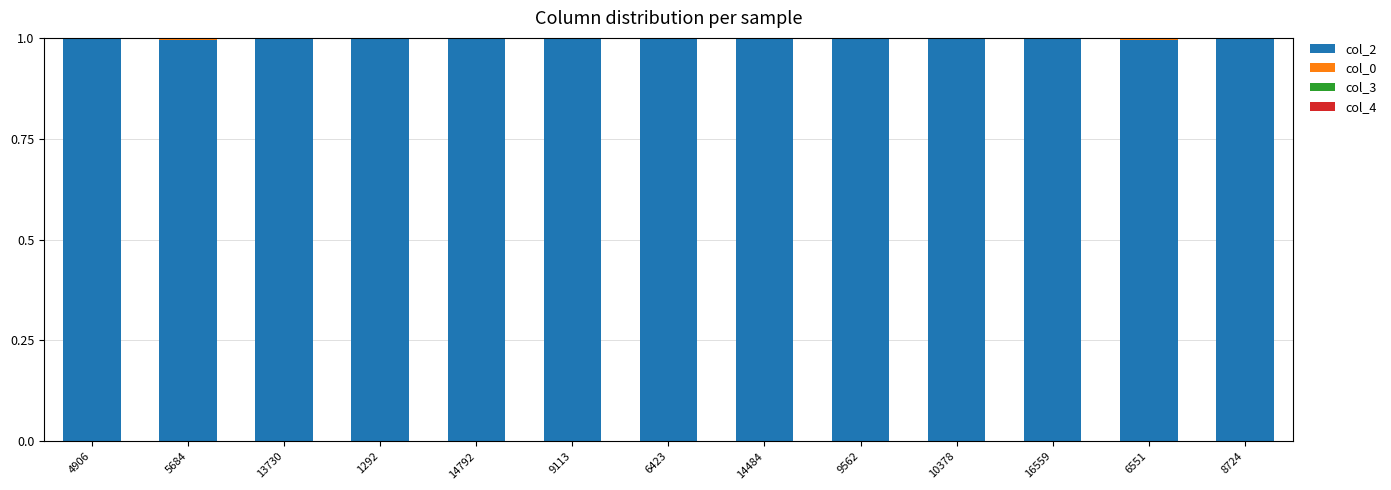

The col_2 series shows 1.8 at 13730. True or false?

False